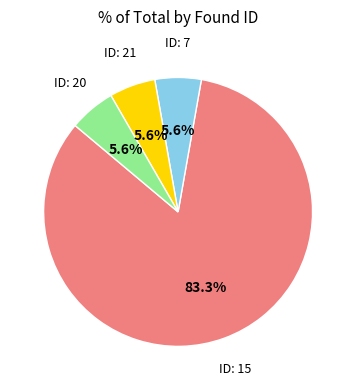

Is there a majority slice in this chart?

Yes